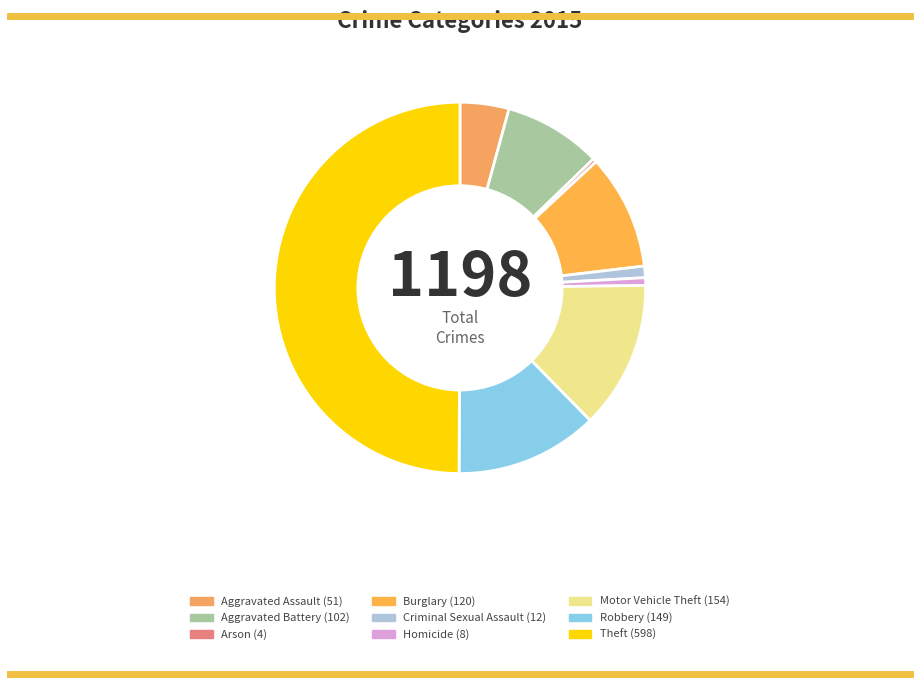

How many slices are in this pie chart?

9